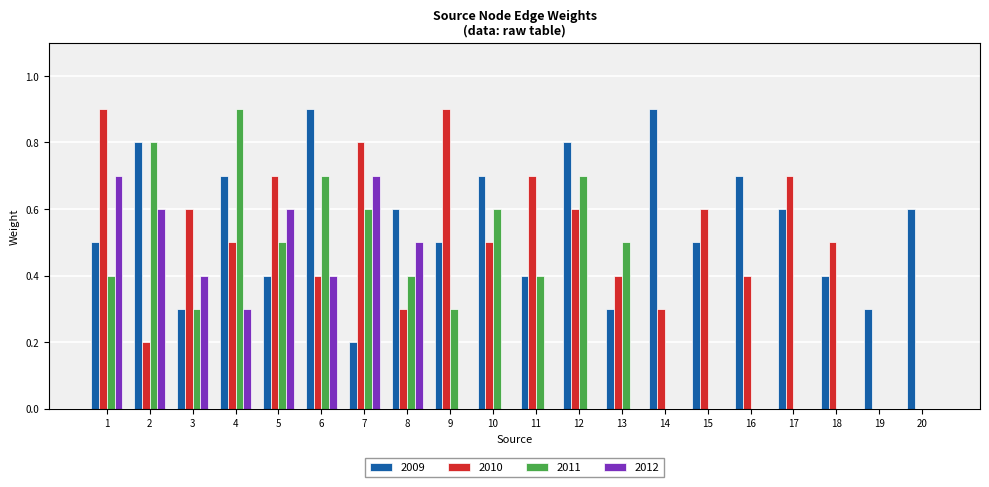

Between 10 and 18, which series saw the biggest shift?

2011